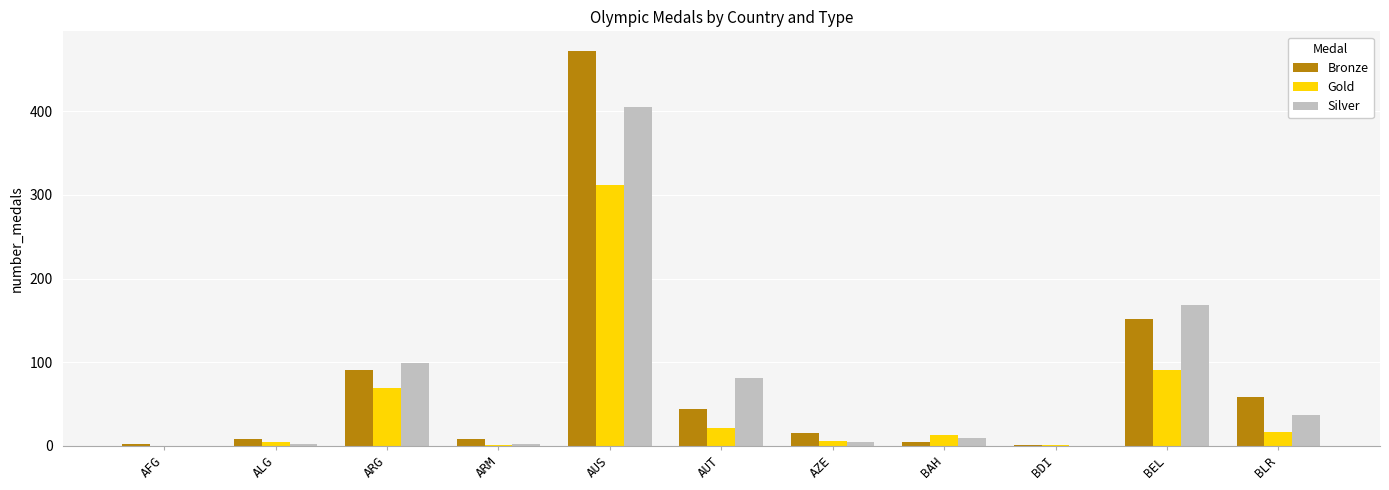

Which series changed the most between AUS and AUT?

Bronze